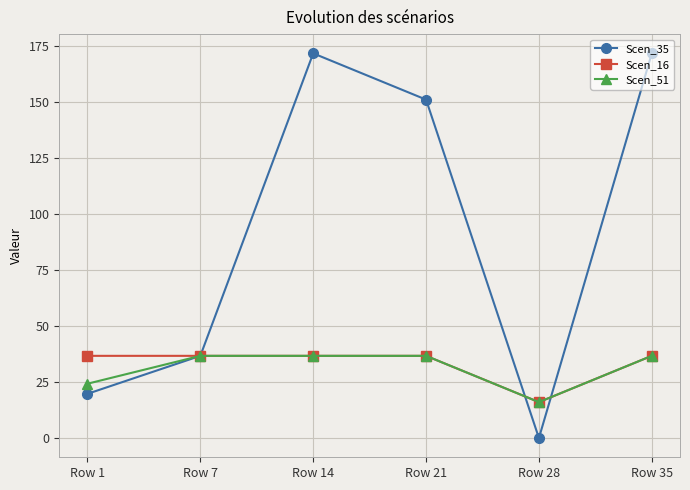

What is the maximum value for Scen_35?

171.6